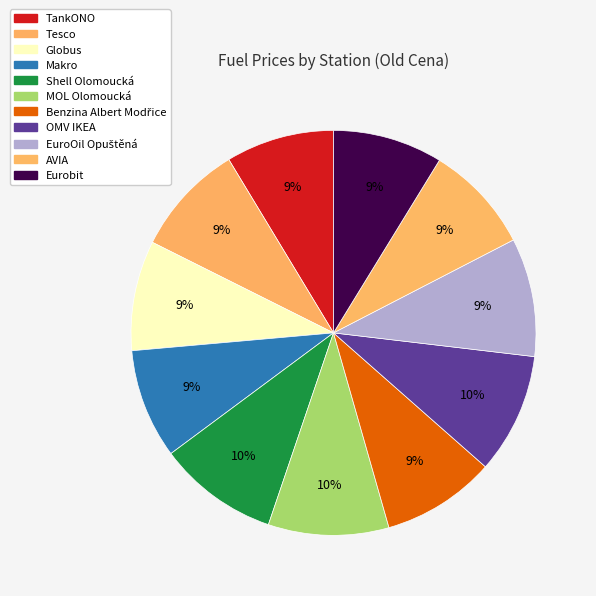

To the nearest percent, what percentage of the pie is MOL Olomoucká?

10%